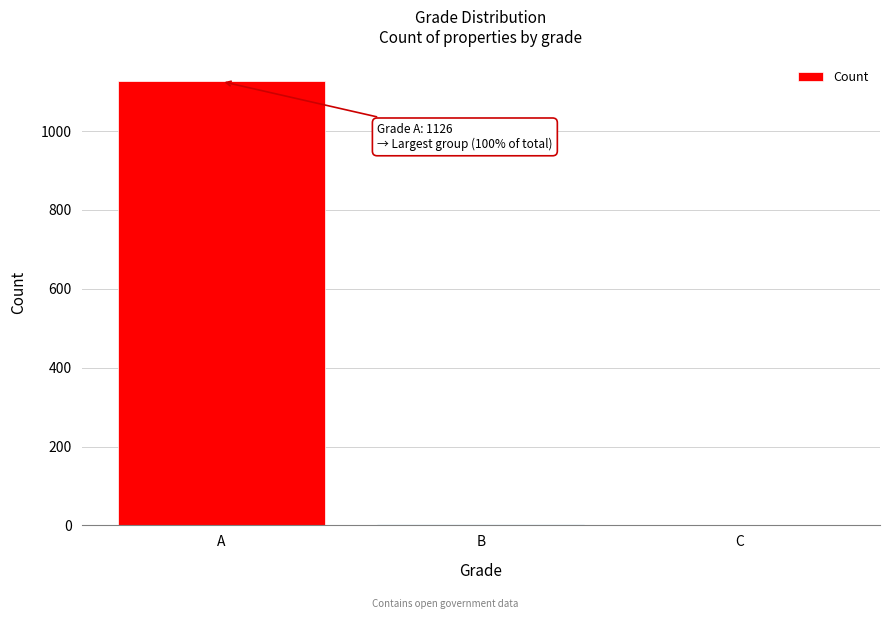

Which has a higher value, A or B?

A